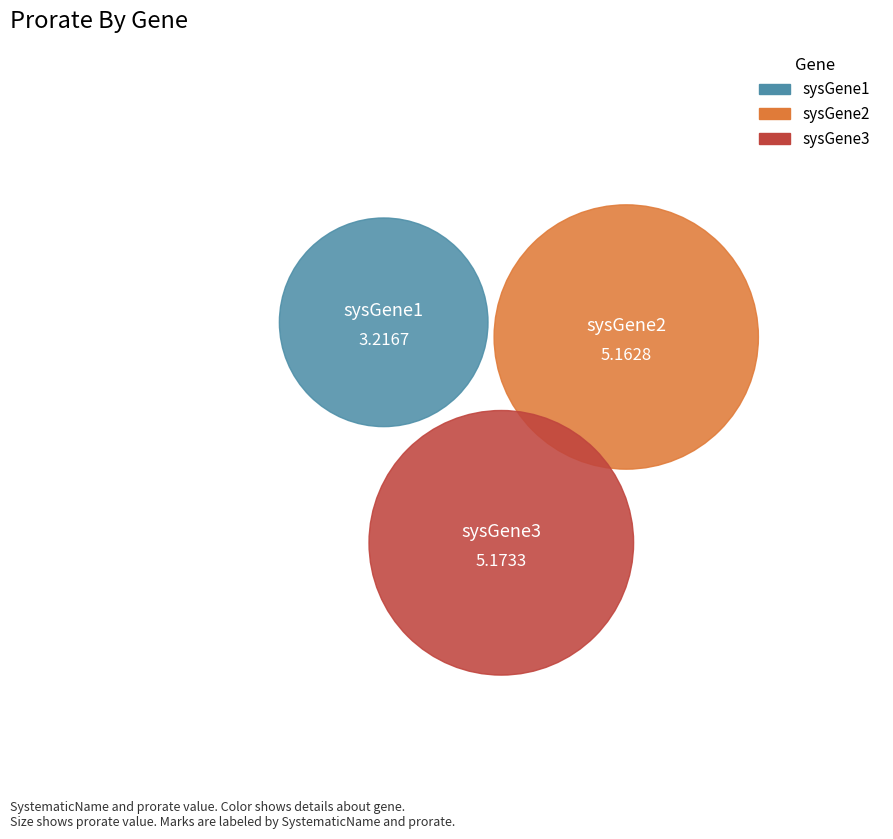

Which category has the biggest portion of the pie?

sysGene3